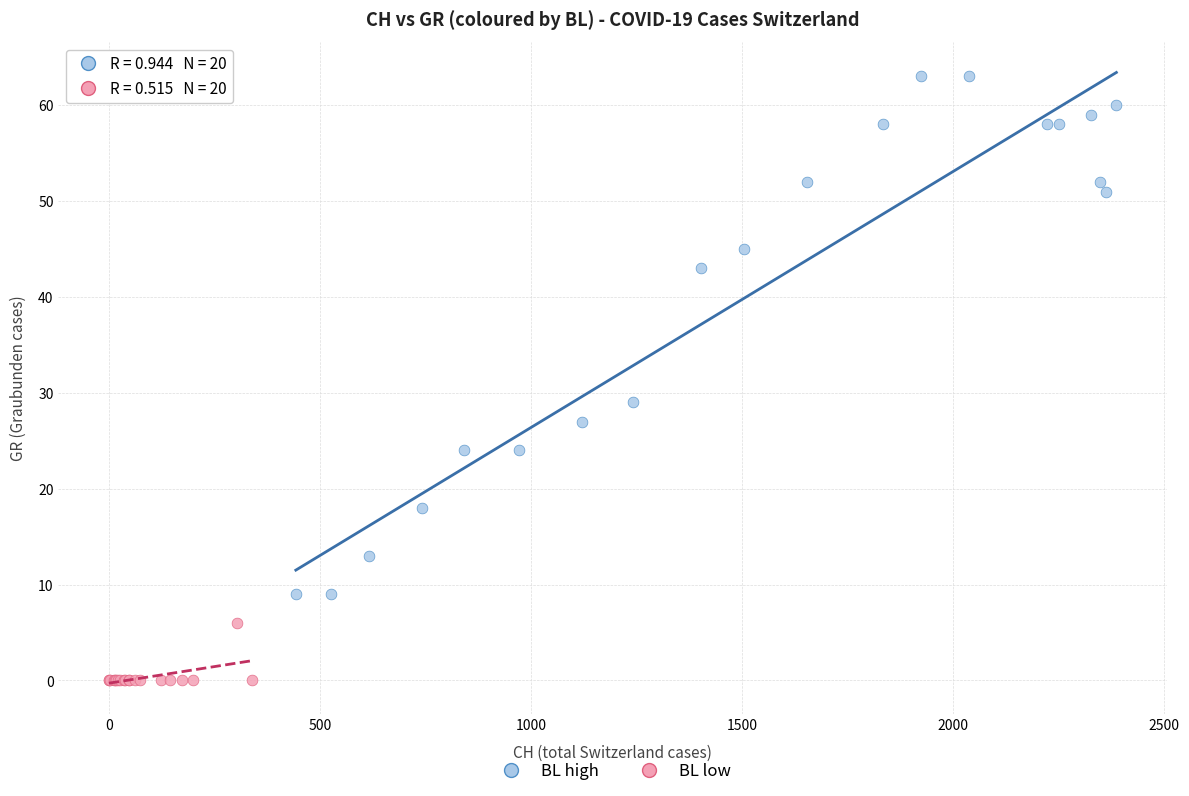

Which series has the widest spread of Y values?

BL high